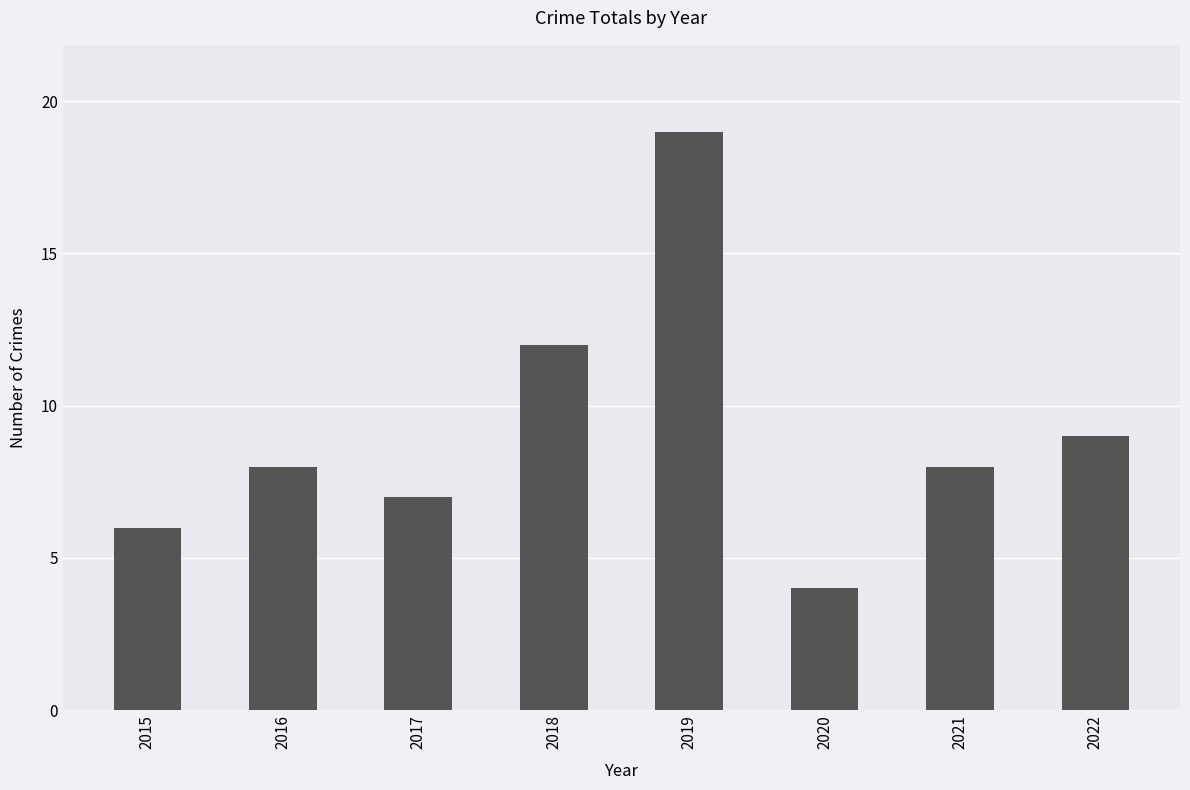

Which category has the lowest value across all series?

2020